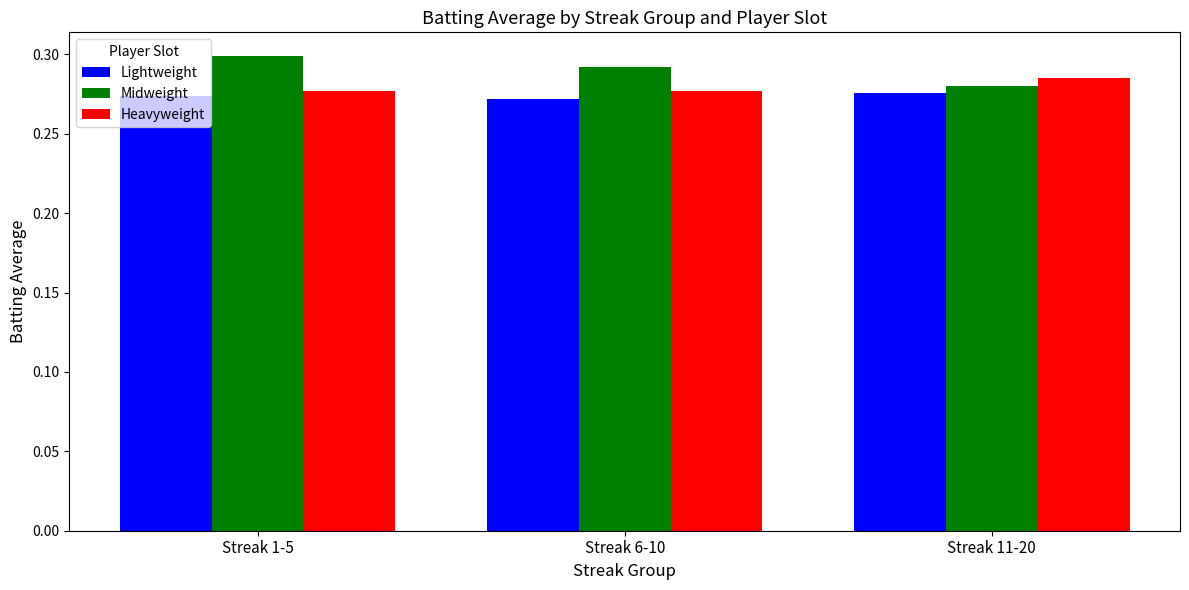

Count the Midweight values in the range 0 to 1.

3